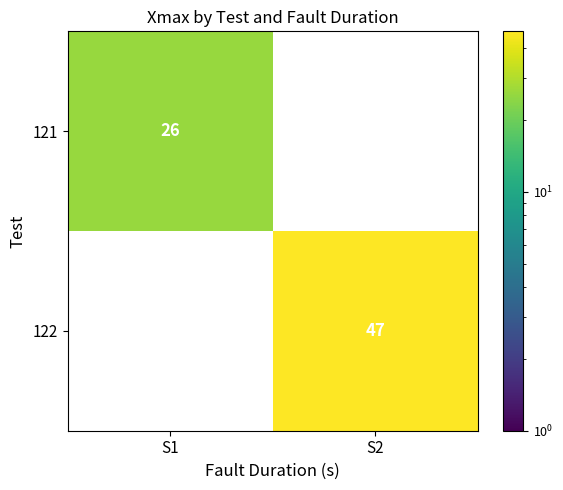

Is it true that 122 equals 79.4 at S2?

False